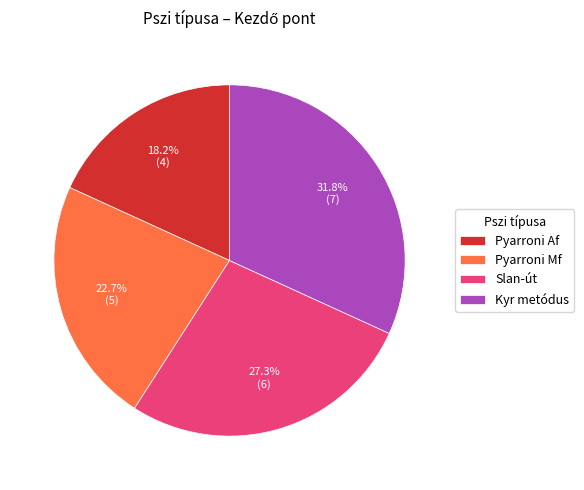

Combined, do Slan-út and Kyr metódus account for over 50%?

Yes